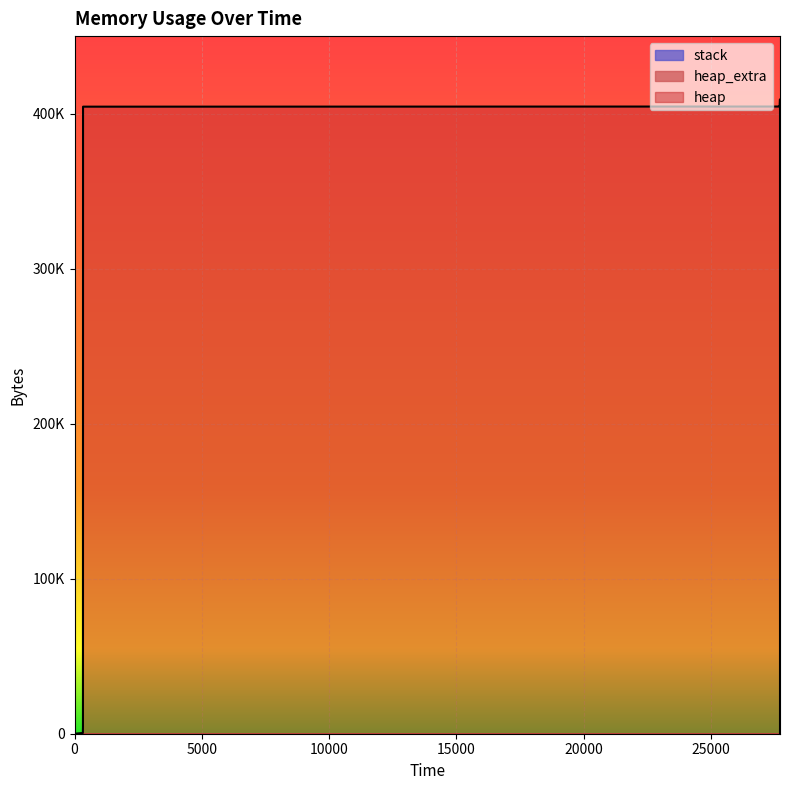

What is the value of the heap point at the 10th from the left?

409201